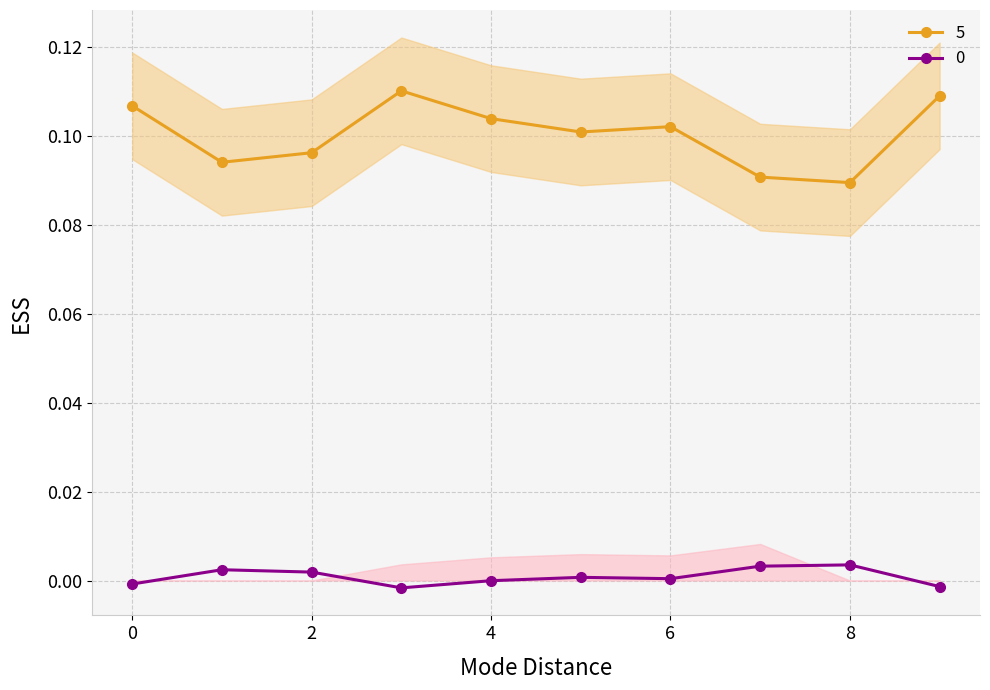

Is it true that 4 equals 0.1 at 4?

True